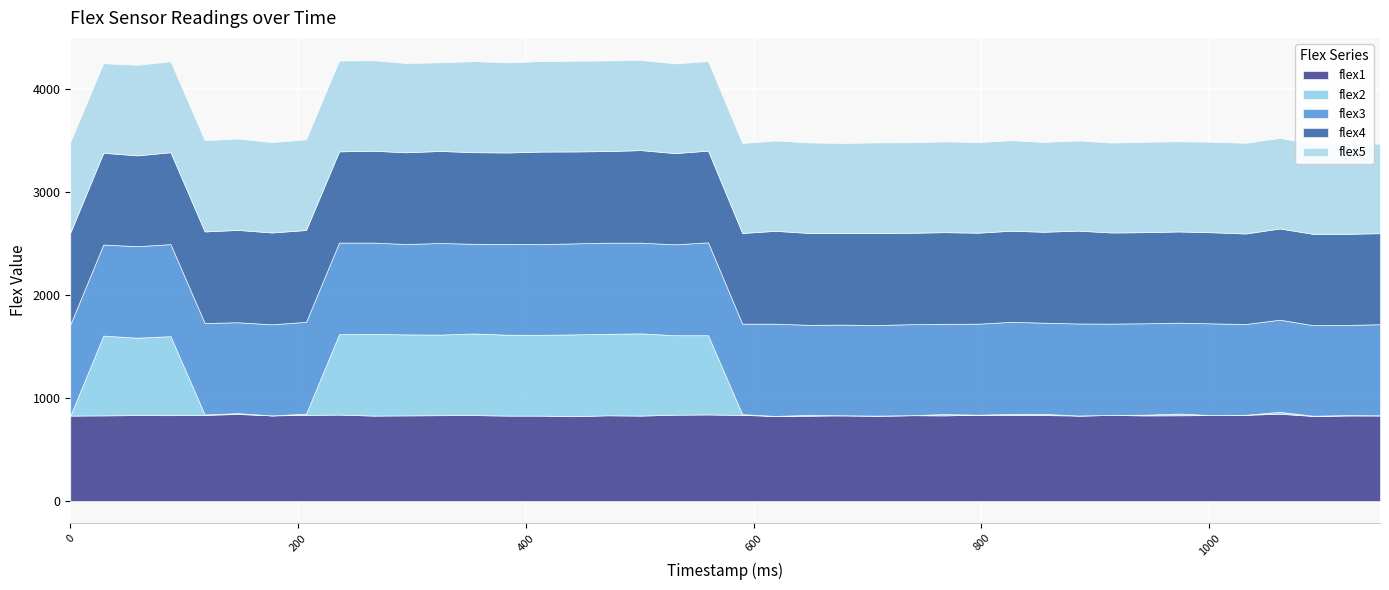

The value of flex2 at 531 is 772. True or false?

True